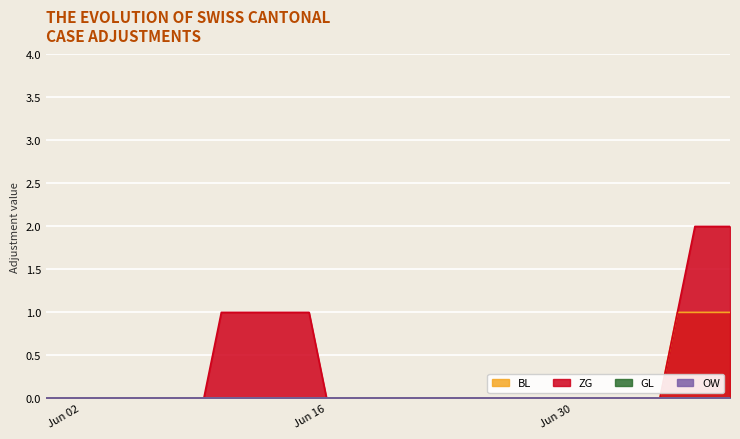

True or false: ZG and BL intersect in this chart.

False